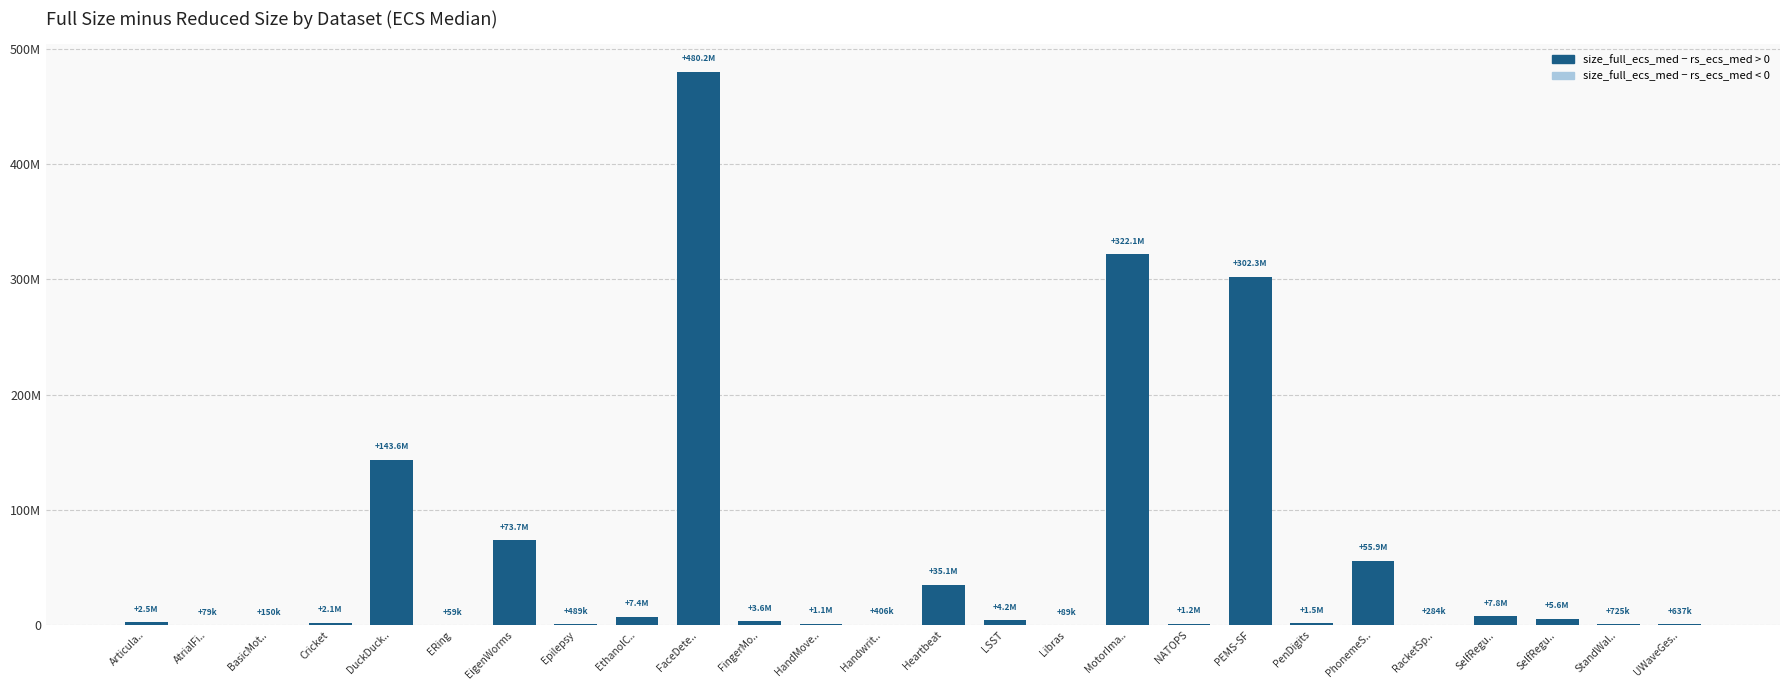

What is the approximate value at EigenWorms?

73732096